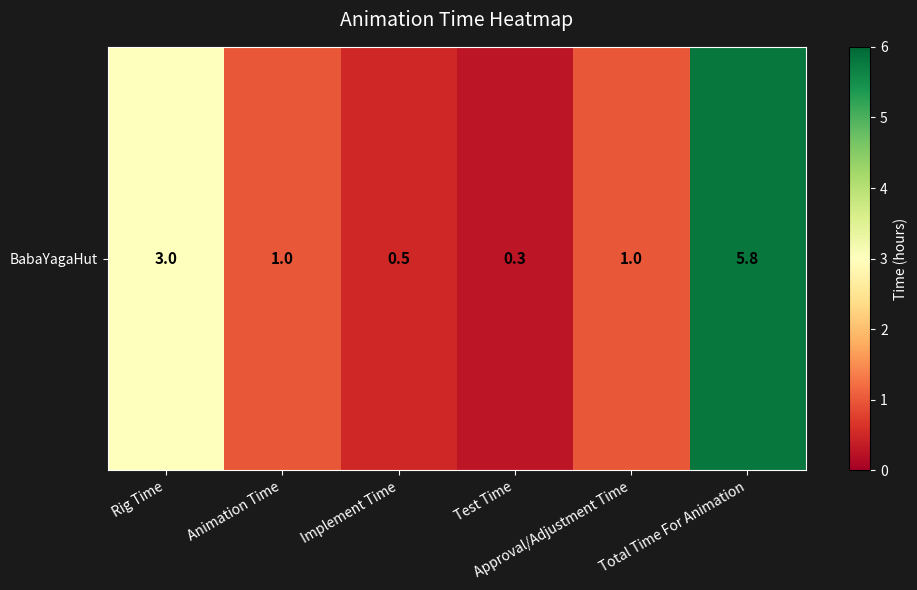

Rank the categories by value from highest to lowest.

Total Time For Animation, Rig Time, Animation Time, Approval/Adjustment Time, Implement Time, Test Time